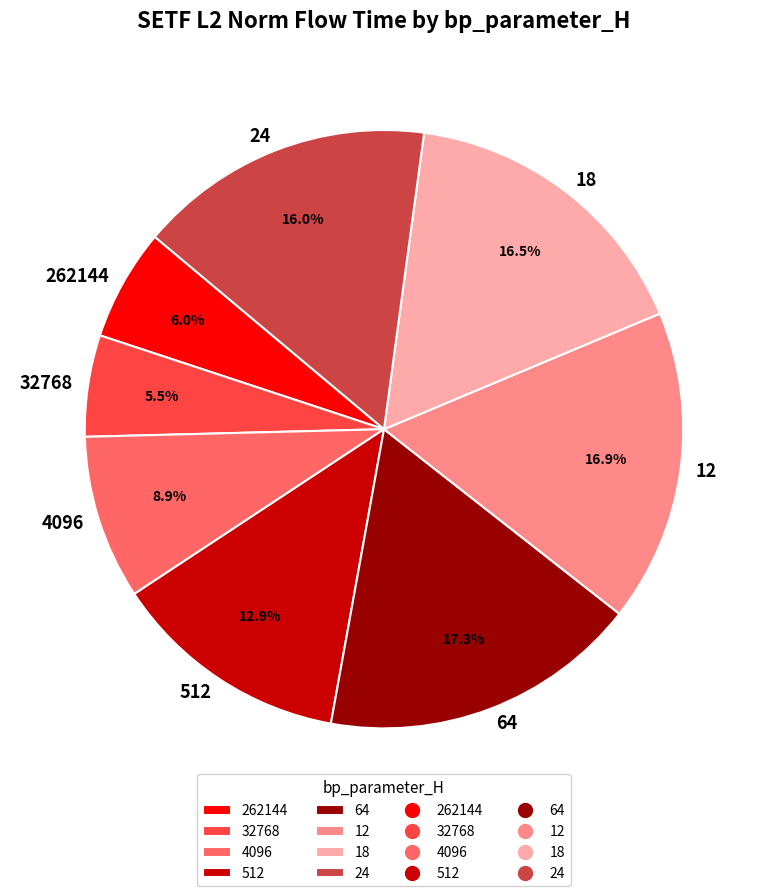

What percentage is NOT represented by 12?

83.1%